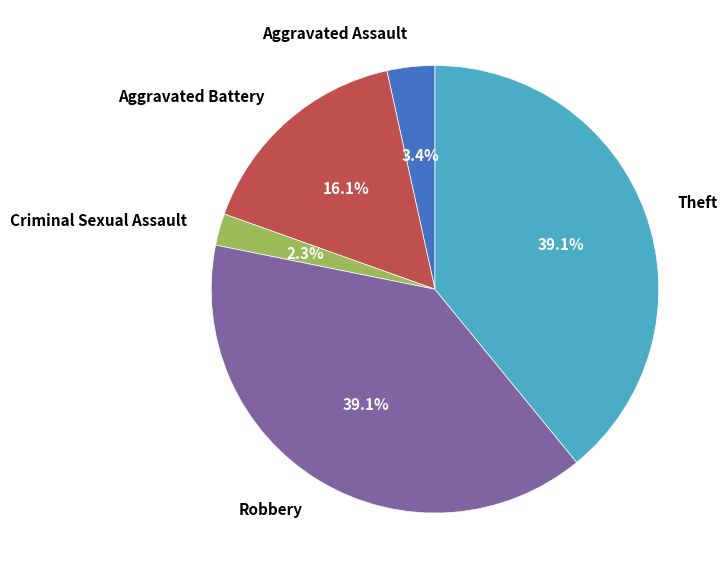

How many slices are in this pie chart?

5